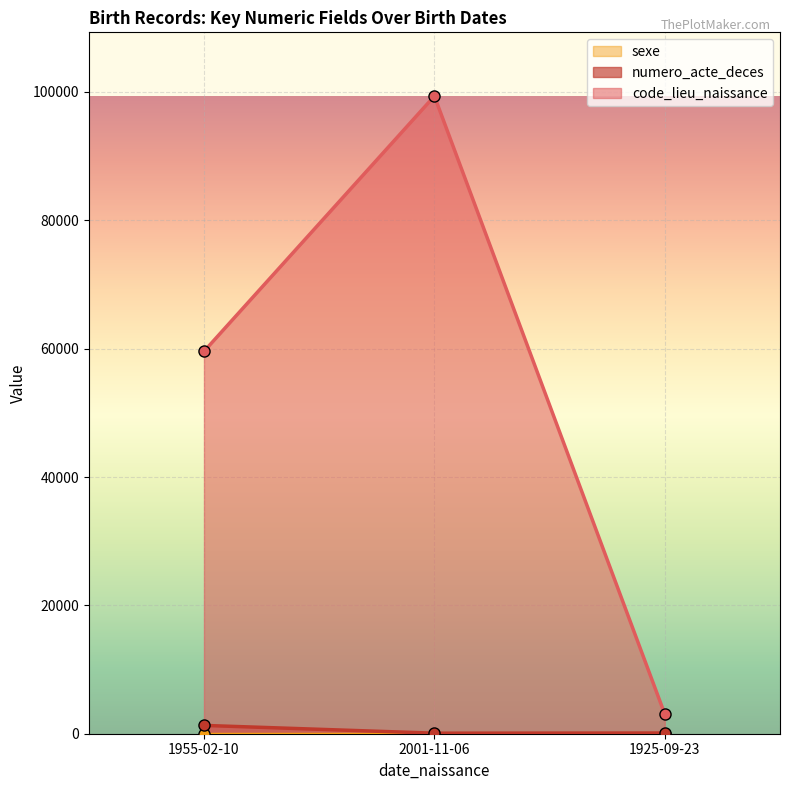

The value of code_lieu_naissance at 1955-02-10 is 59574. True or false?

True